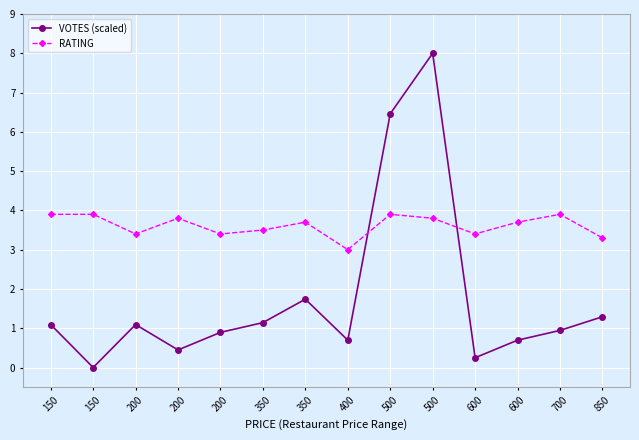

How many times do VOTES (scaled) and RATING cross each other?

2